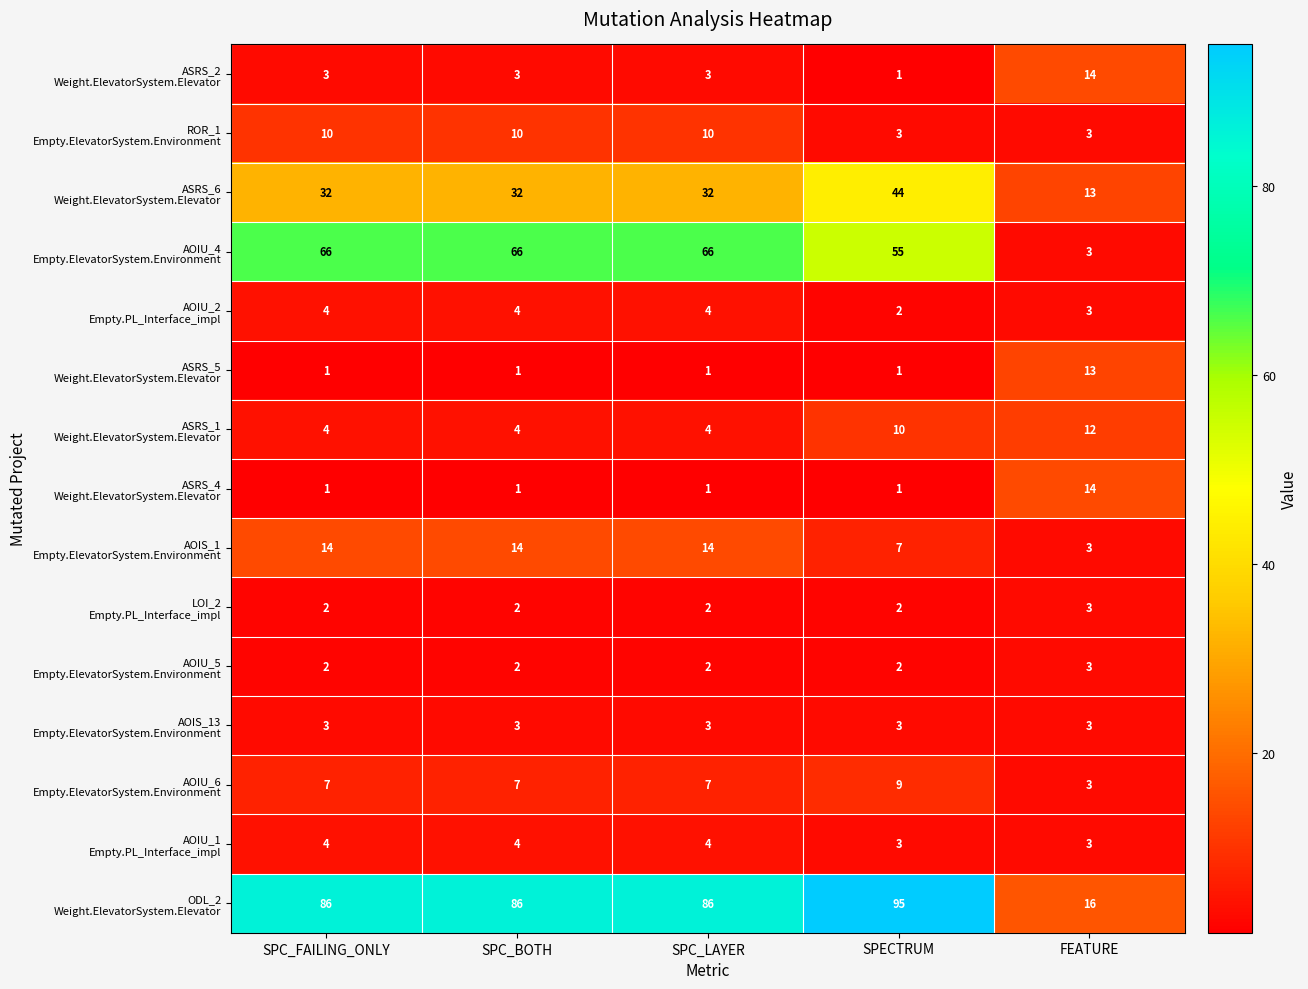

What is the total value across all series at SPC_FAILING_ONLY?

239